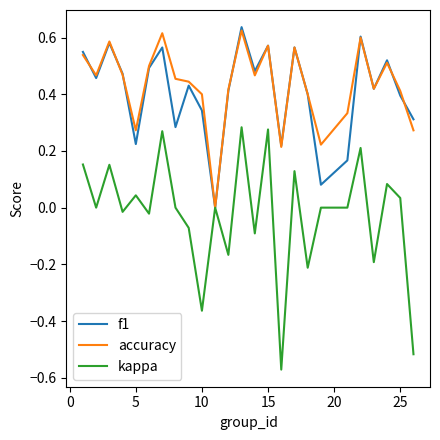

What is the sum of all accuracy values?

10.8